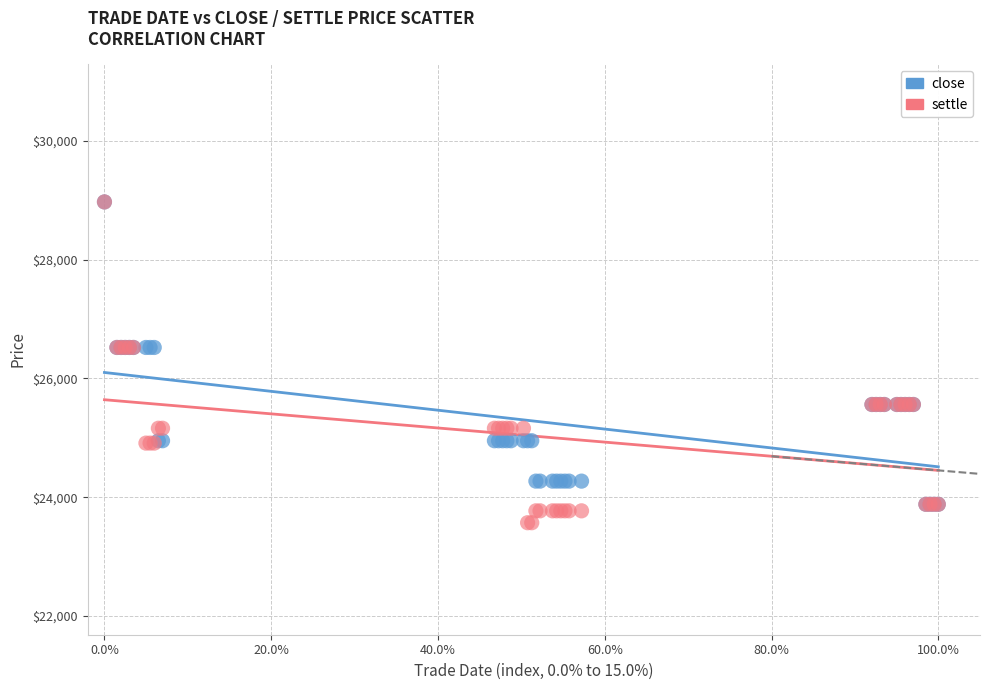

Which series contains the lowest Y value?

settle